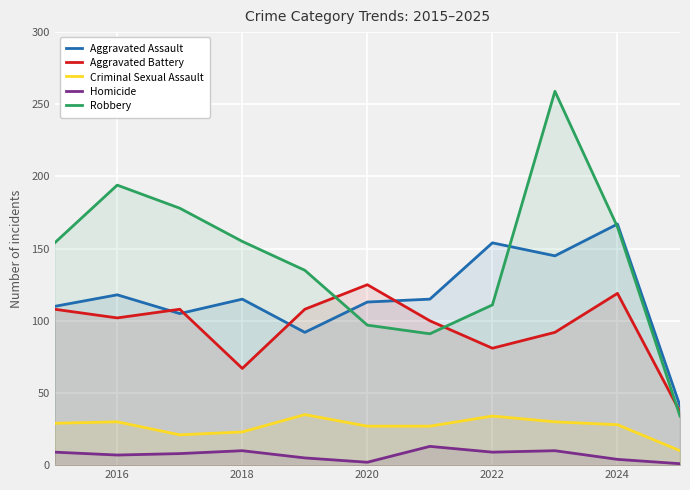

After their last crossing, which series has the higher values: Aggravated Battery or Aggravated Assault?

Aggravated Assault